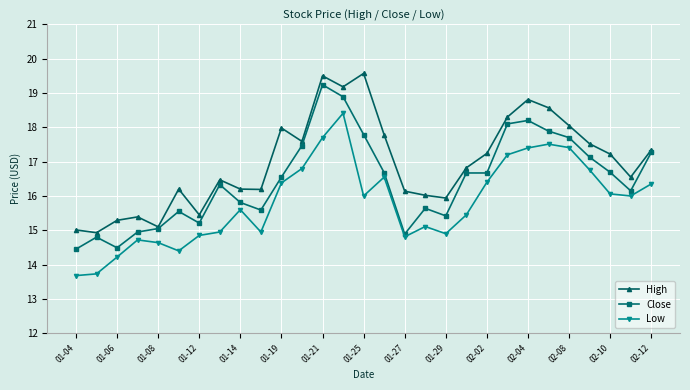

At how many categories does at least one series exceed 14?

29